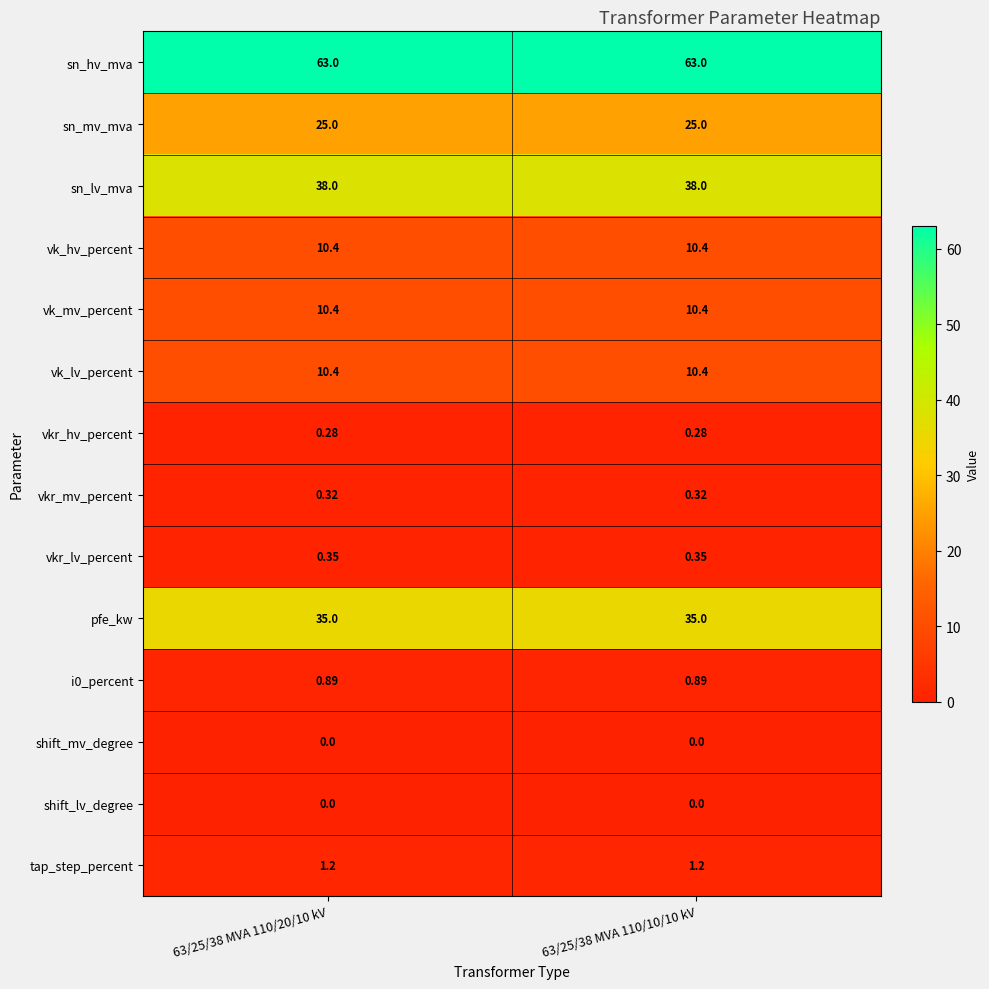

Is the value of shift_lv_degree at 63/25/38 MVA 110/10/10 kV greater than the value of i0_percent at 63/25/38 MVA 110/20/10 kV?

No